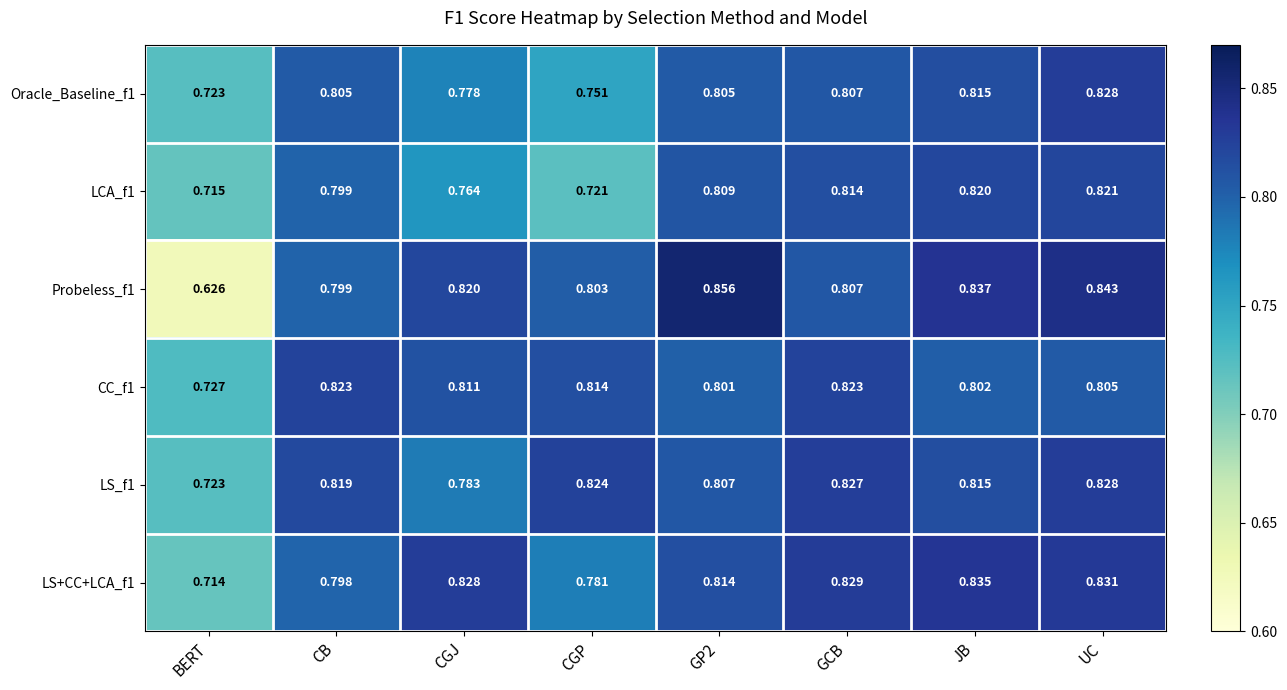

At which category does the chart reach its minimum across all series?

BERT